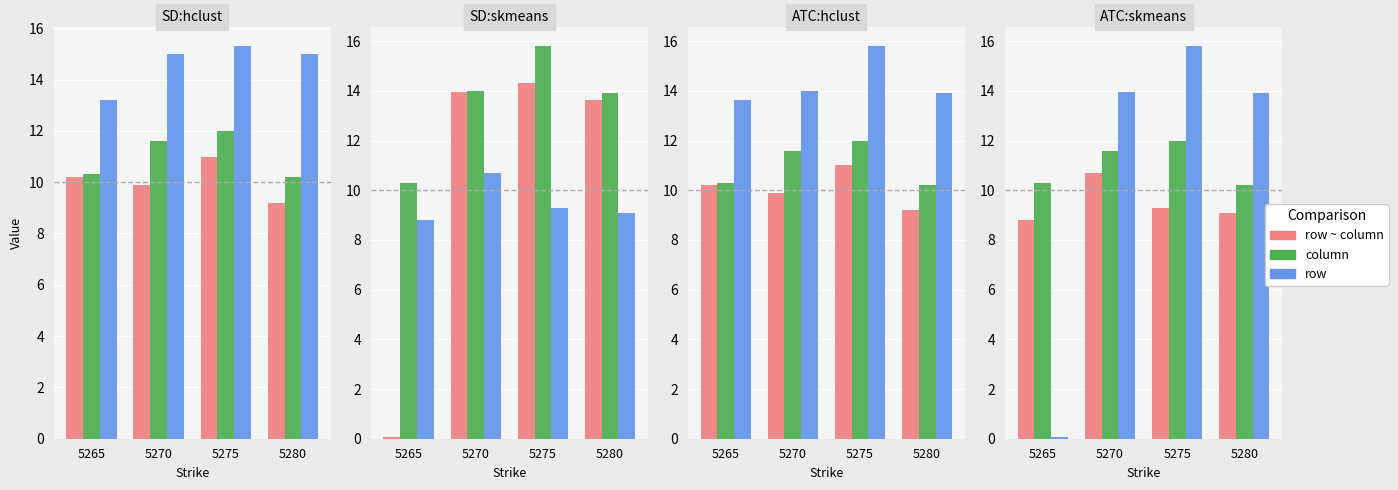

Which series has the widest spread of values?

row